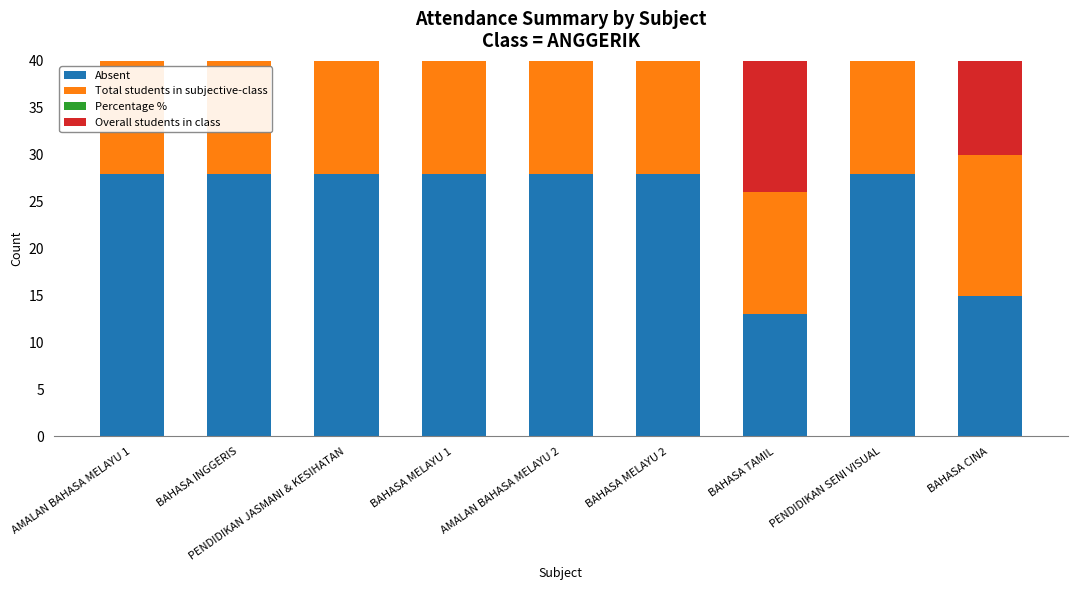

True or false: Percentage % has a value of 0 at BAHASA CINA.

True